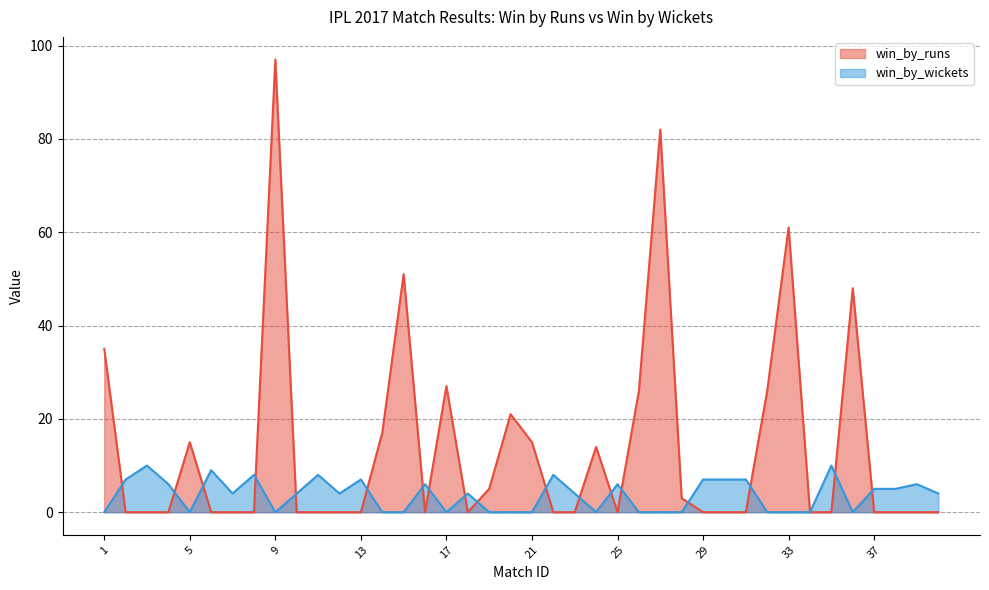

True or false: win_by_runs has more than 1 interior local peaks.

True